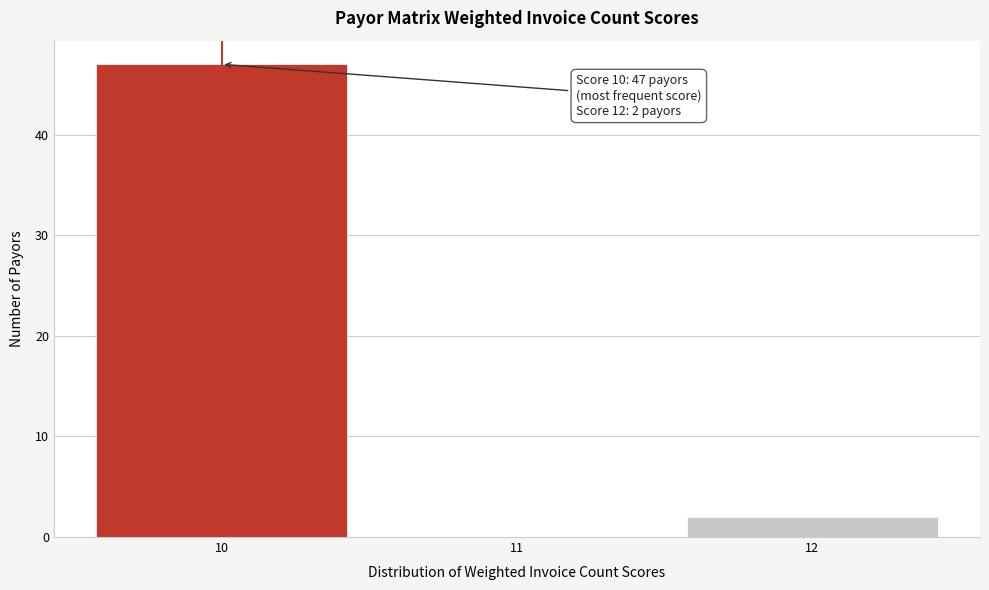

Over which range of the x-axis is the bar tallest?

9.5 to 10.5